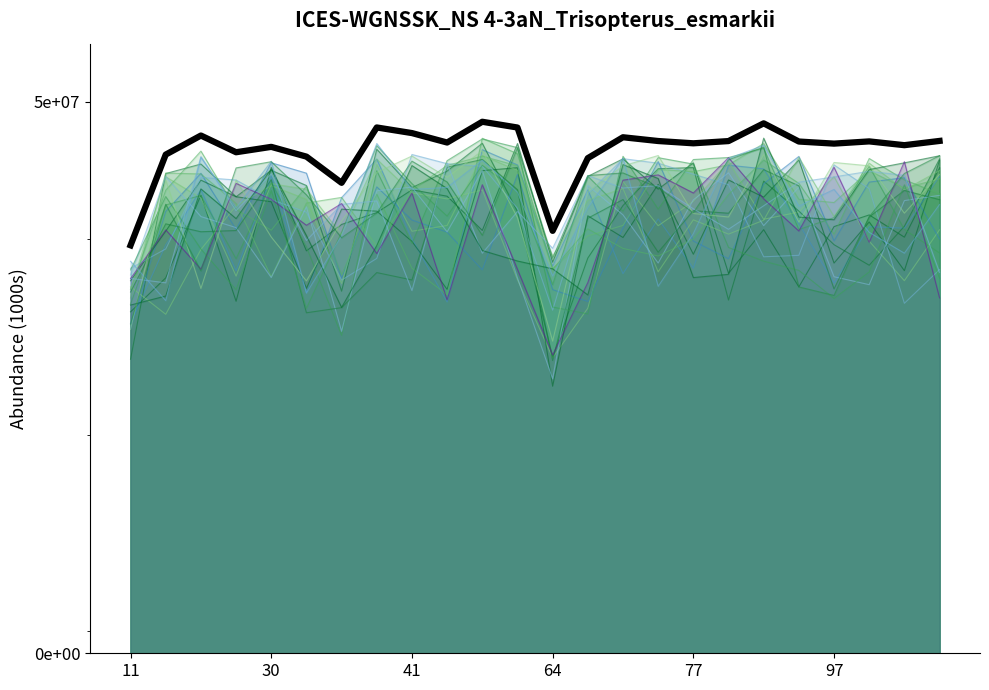

How many points are higher than both their immediate neighbors (excluding endpoints)?

7